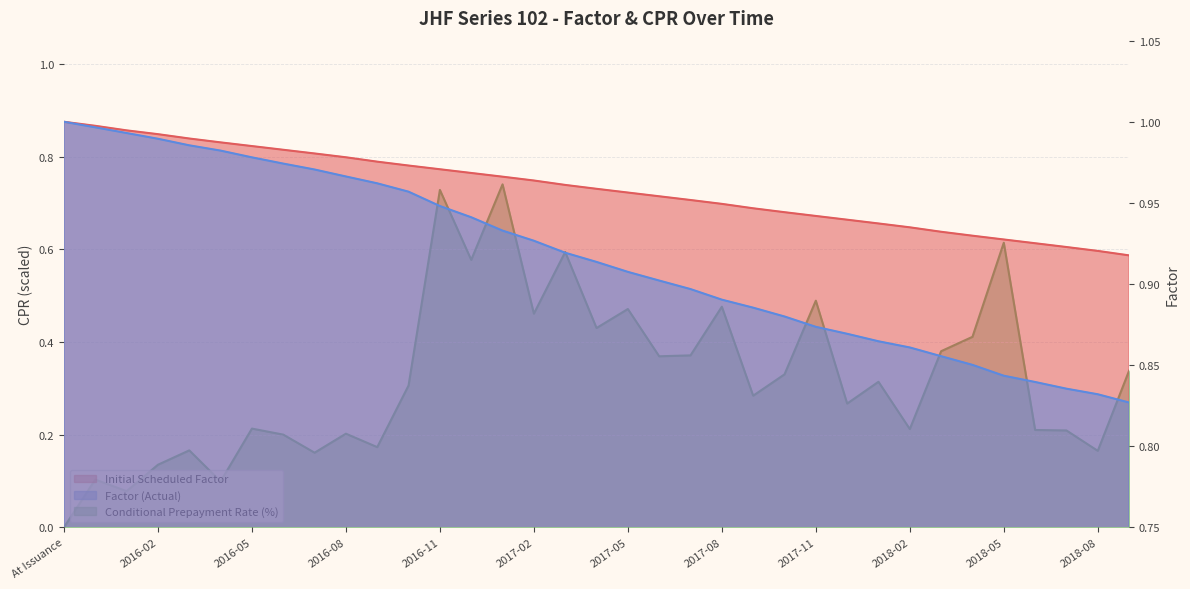

Rank the series by their maximum value, from lowest to highest.

Conditional Prepayment Rate (%), Initial Scheduled Factor, Factor (Actual)